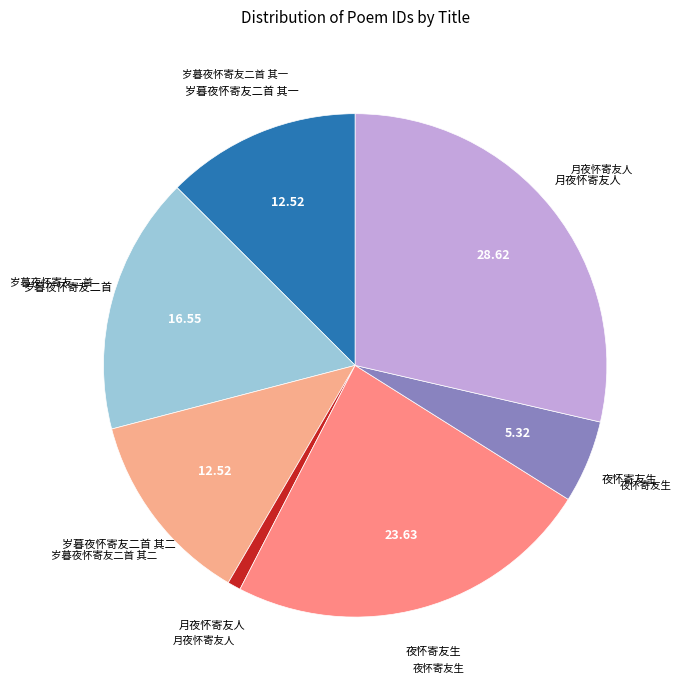

How many segments does this pie chart have?

7